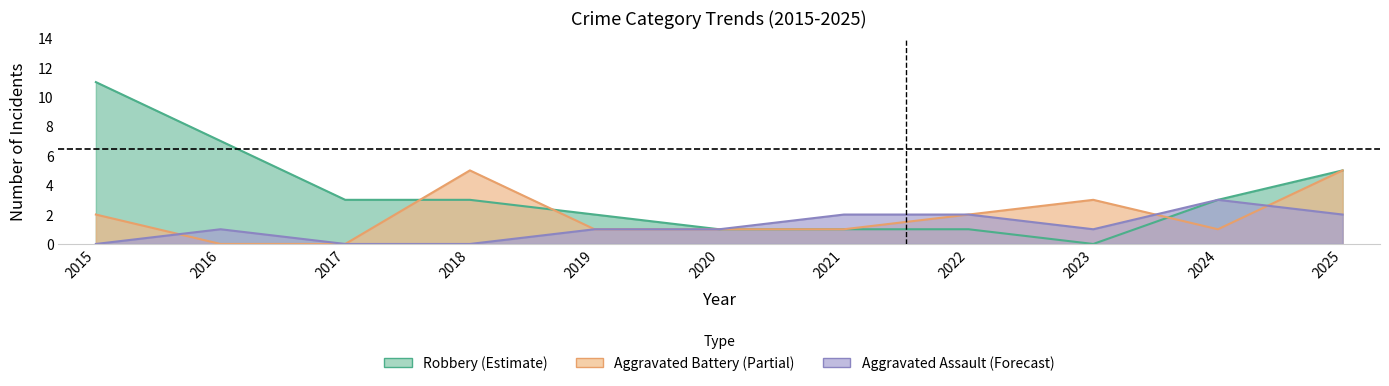

Reading left to right, what are all the values shown in this chart?

Robbery (Estimate): 2015=11	2016=7	2017=3	2018=3	2019=2	2020=1	2021=1	2022=1	2023=0	2024=3	2025=5
Aggravated Battery (Partial): 2015=2	2016=0	2017=0	2018=5	2019=1	2020=1	2021=1	2022=2	2023=3	2024=1	2025=5
Aggravated Assault (Forecast): 2015=0	2016=1	2017=0	2018=0	2019=1	2020=1	2021=2	2022=2	2023=1	2024=3	2025=2